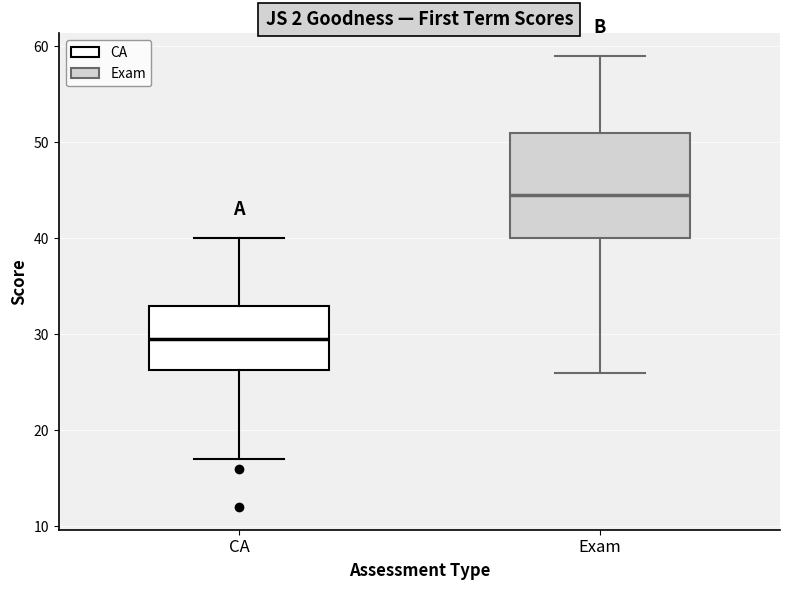

Comparing the boxes themselves (not the whiskers), which one is the tallest?

Exam